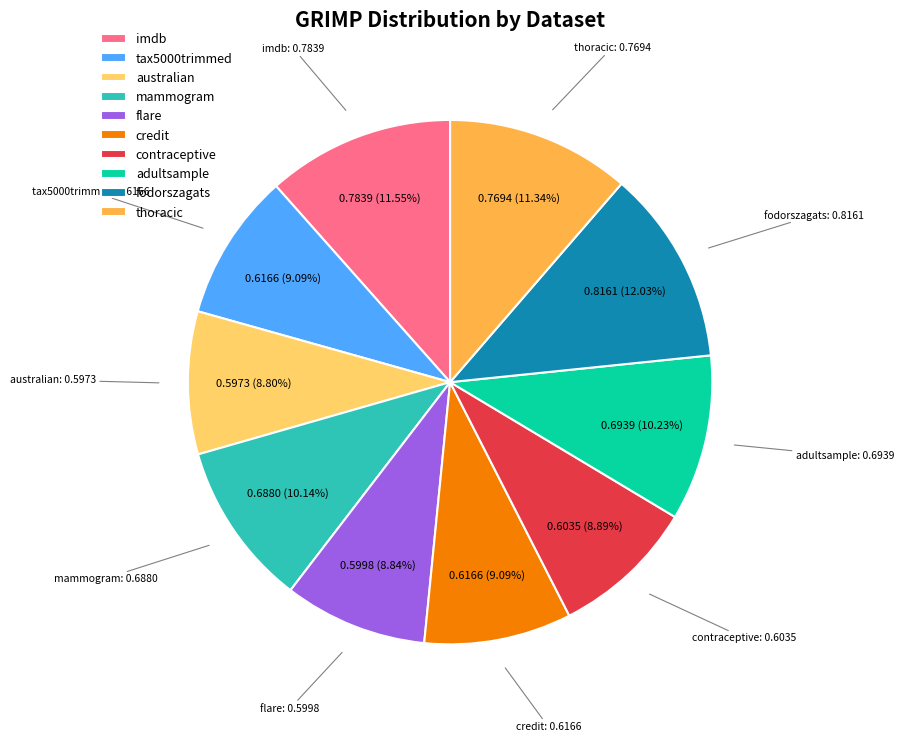

What percentage is the contraceptive slice, to the nearest percent?

9%